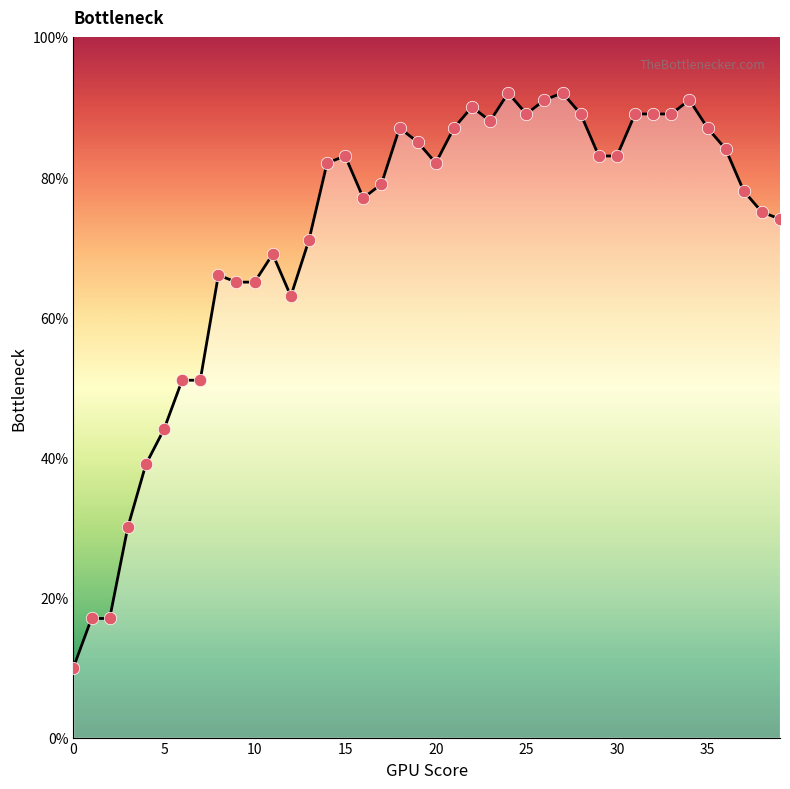

What is the maximum value shown in the chart?

92